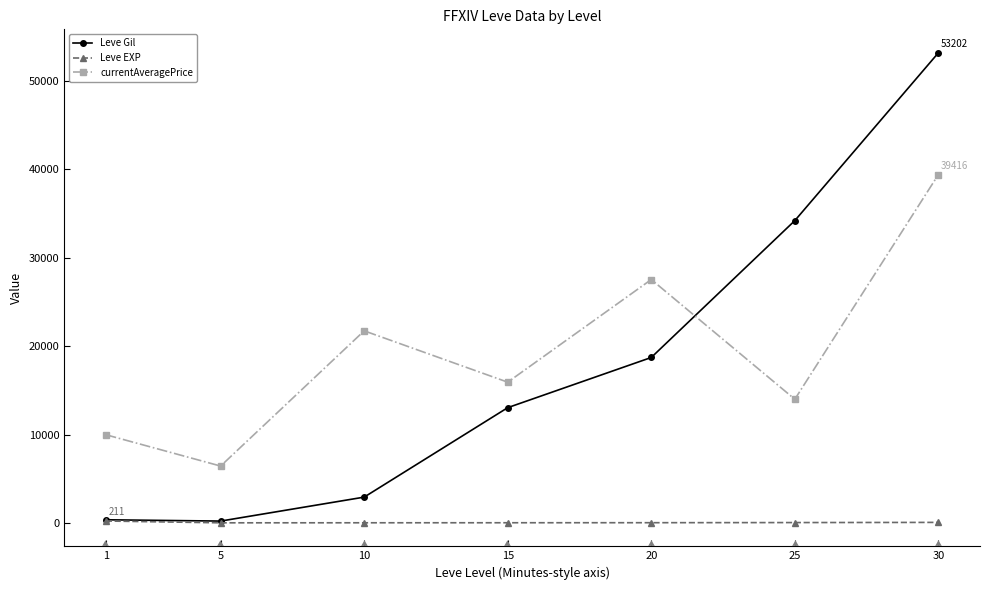

Which series has the largest range (max minus min)?

Leve Gil